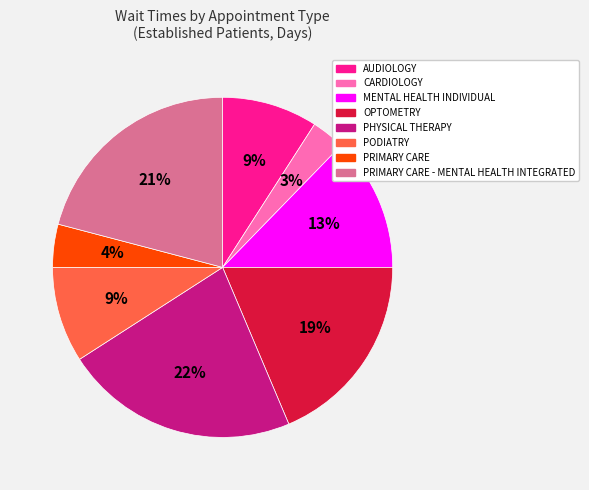

Count the number of slices in the pie.

8